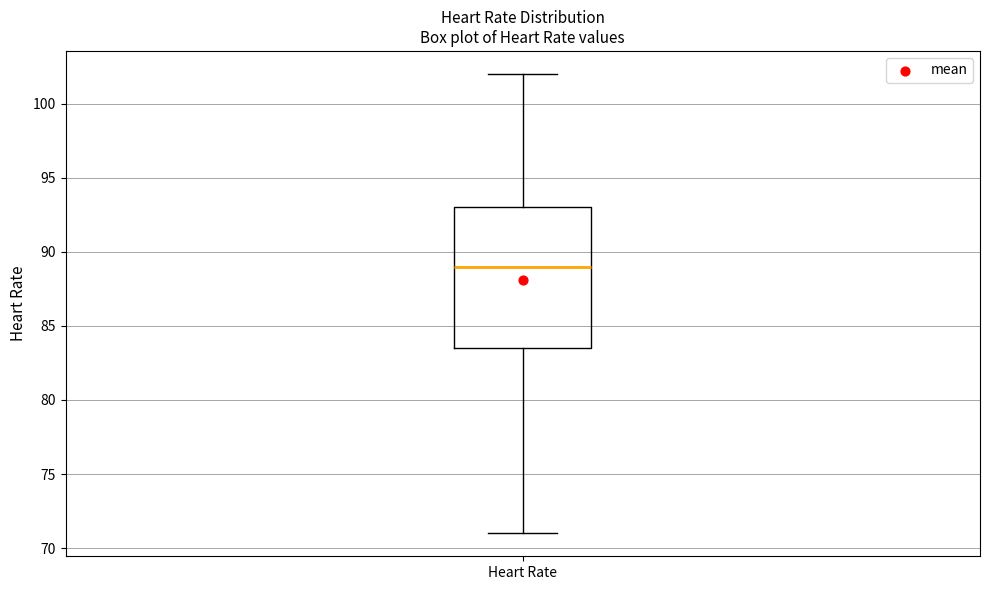

Where does the upper whisker of the box for Heart Rate end on the y-axis? The values are not printed on the chart, so give them approximately, as read against the axis.

102.0